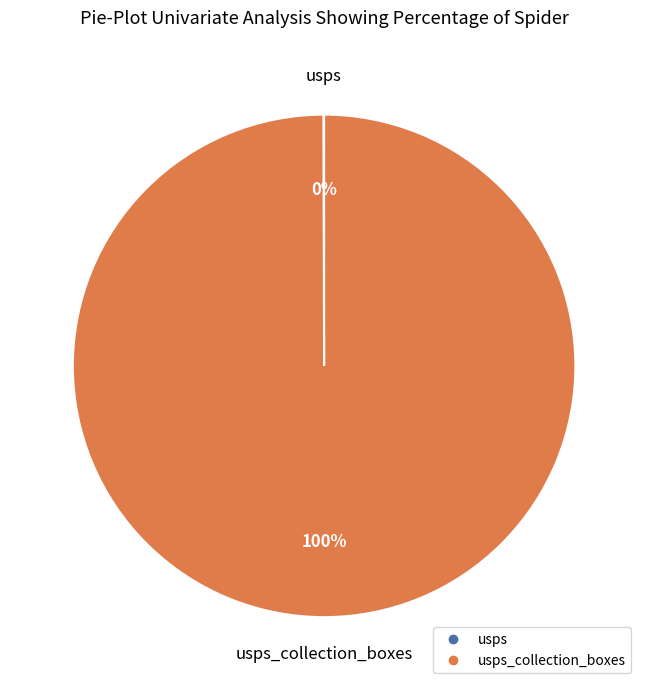

Does any single category account for the majority?

Yes